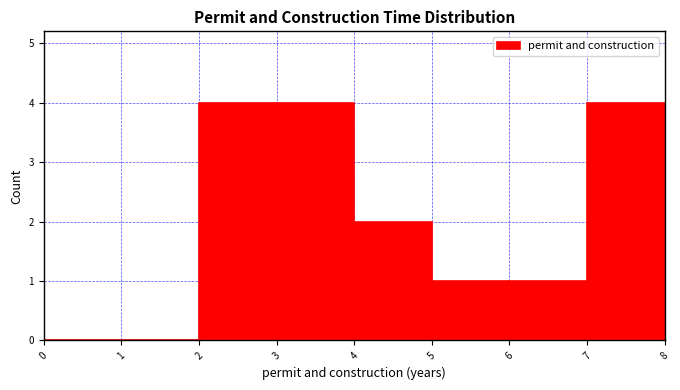

Reading left to right, transcribe this chart: for each bar, give the range it covers on the x-axis and its height. The values are not printed on the chart, so give them approximately, as read against the axis.

0 to 1: 0
1 to 2: 0
2 to 3: 4
3 to 4: 4
4 to 5: 2
5 to 6: 1
6 to 7: 1
7 to 8: 4